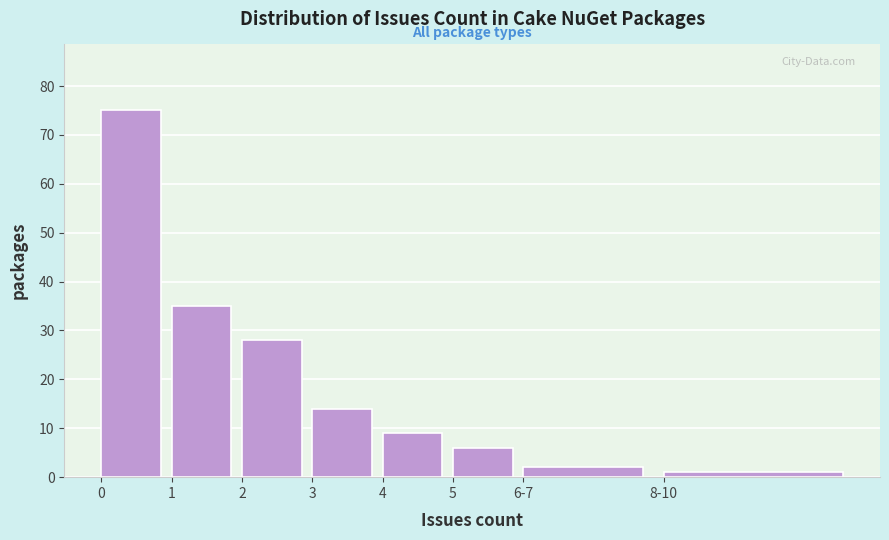

Reading left to right, extract all data points from this chart.

0=75	1=35	2=28	3=14	4=9	5=6	6-7=2	8-10=1